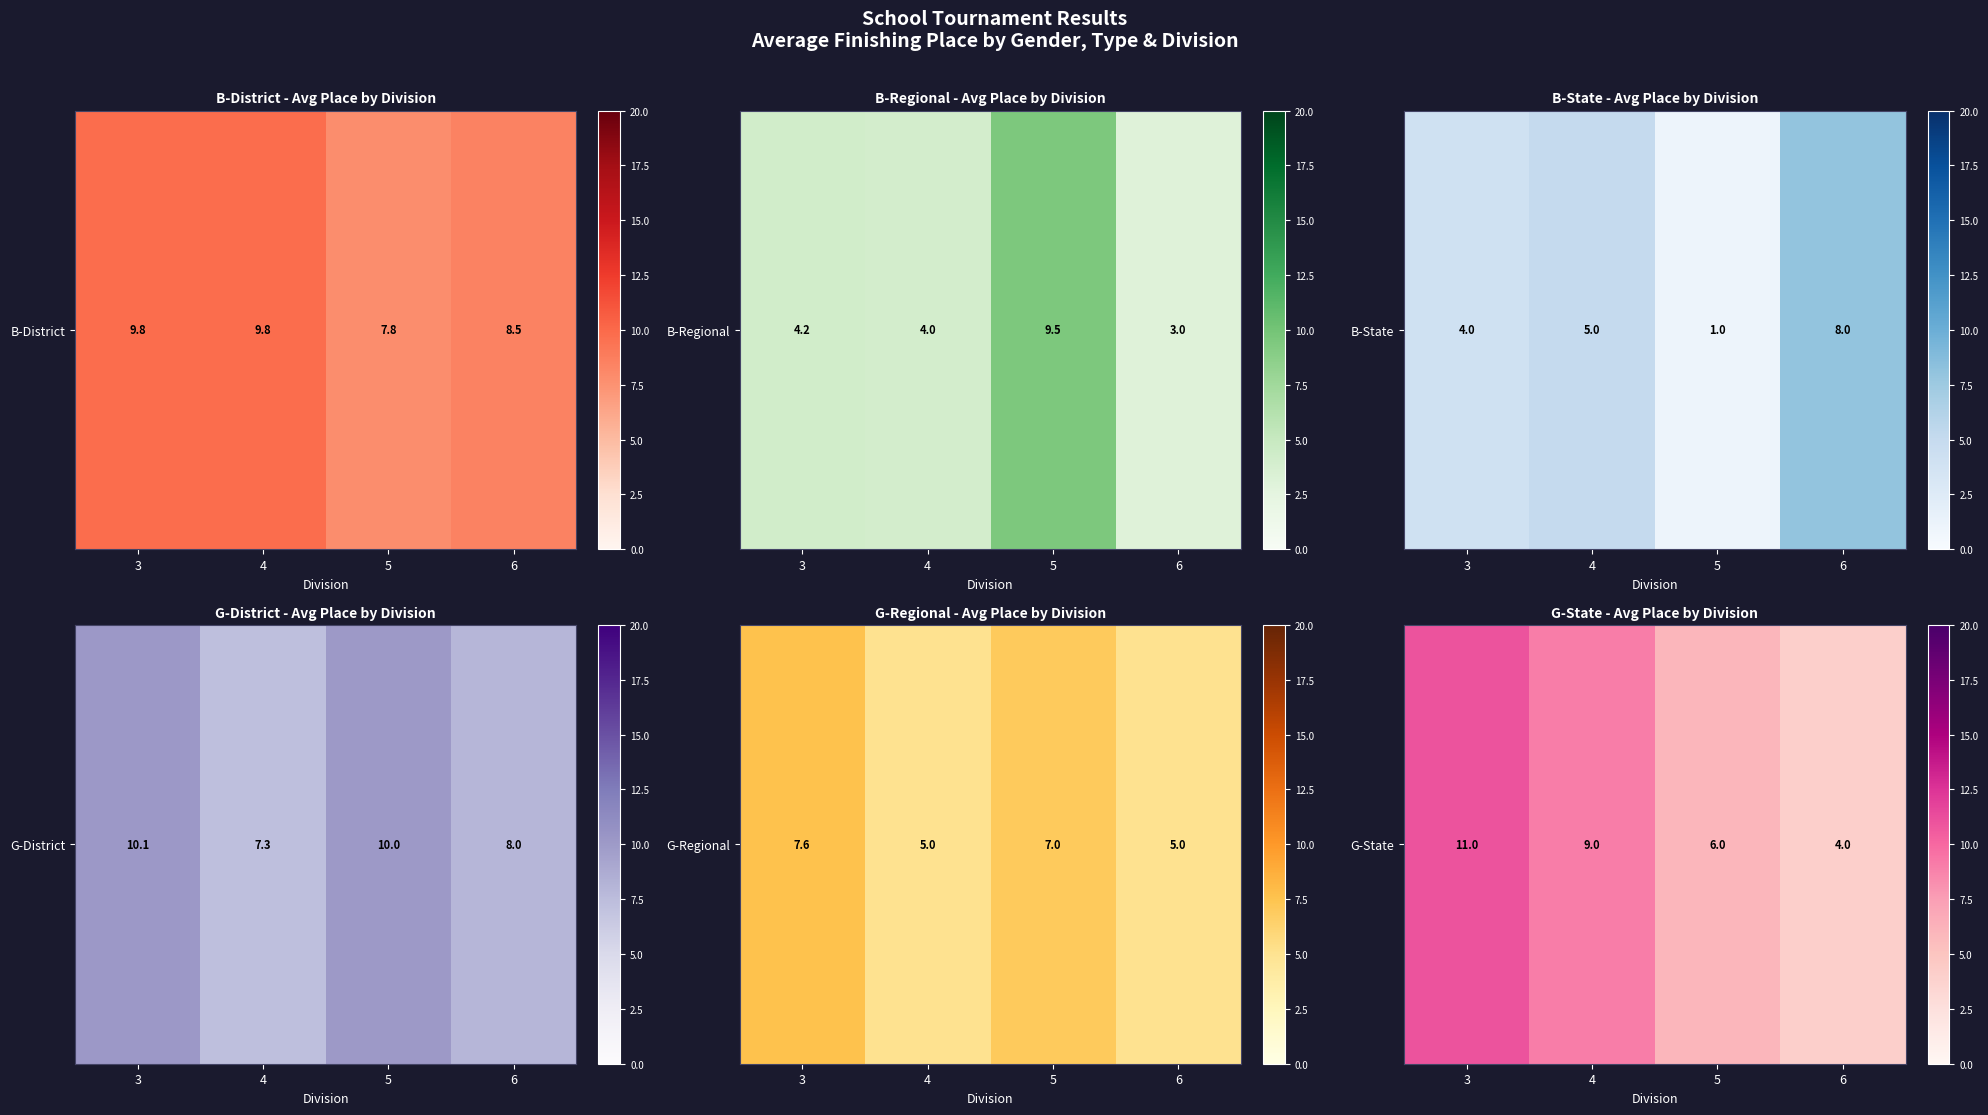

Which label corresponds to the smallest value in the chart?

6